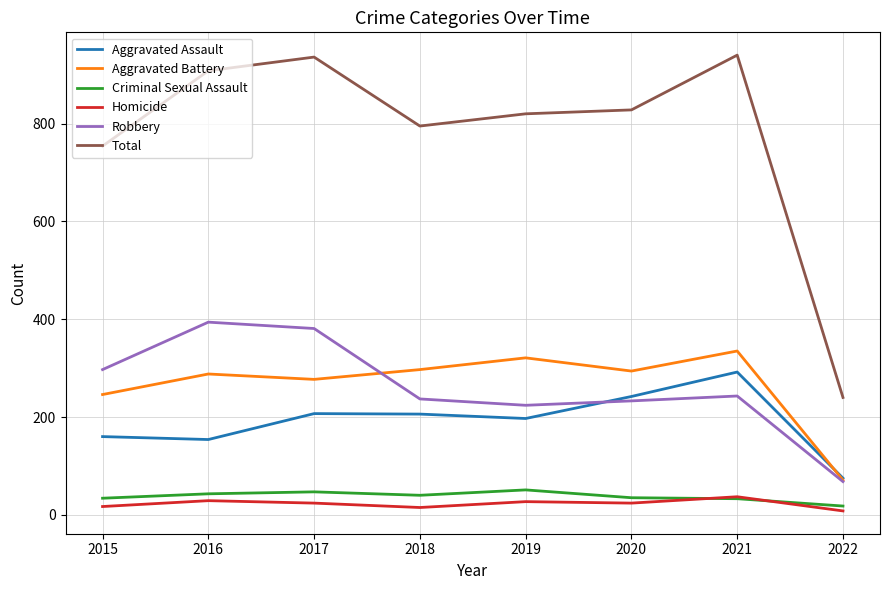

What is the total value across all series at 2019?

1640